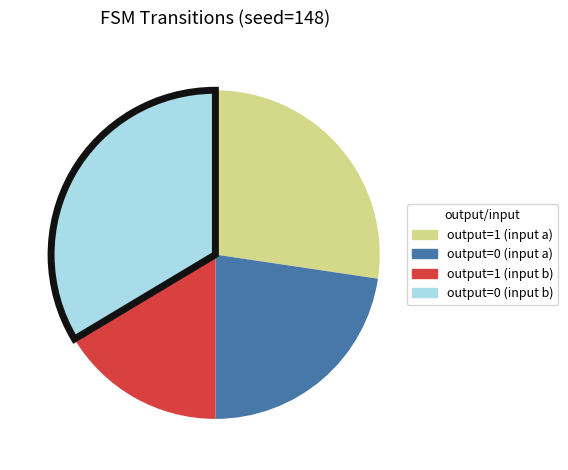

The output=0 (input b) slice represents 42% of the pie. True or false?

False